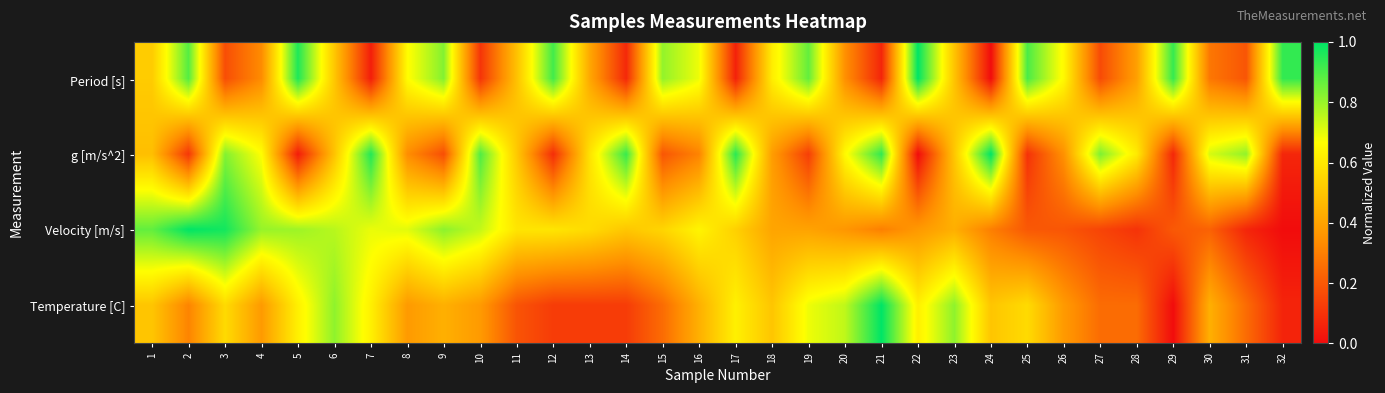

Which series changed the most between 10 and 25?

g [m/s^2]